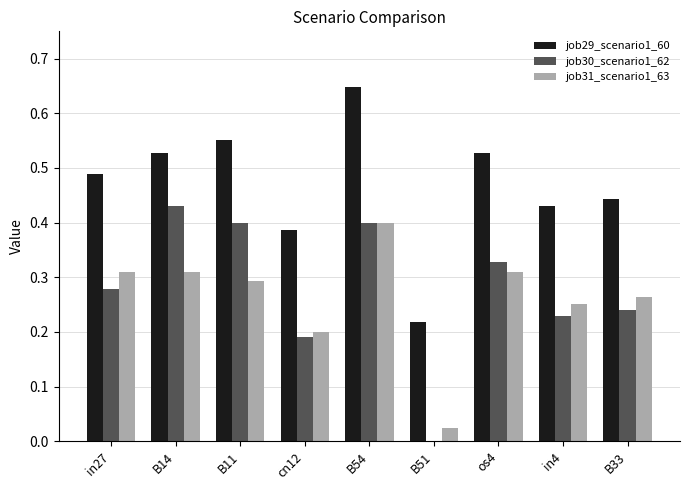

Which category has the highest value across all series?

B54